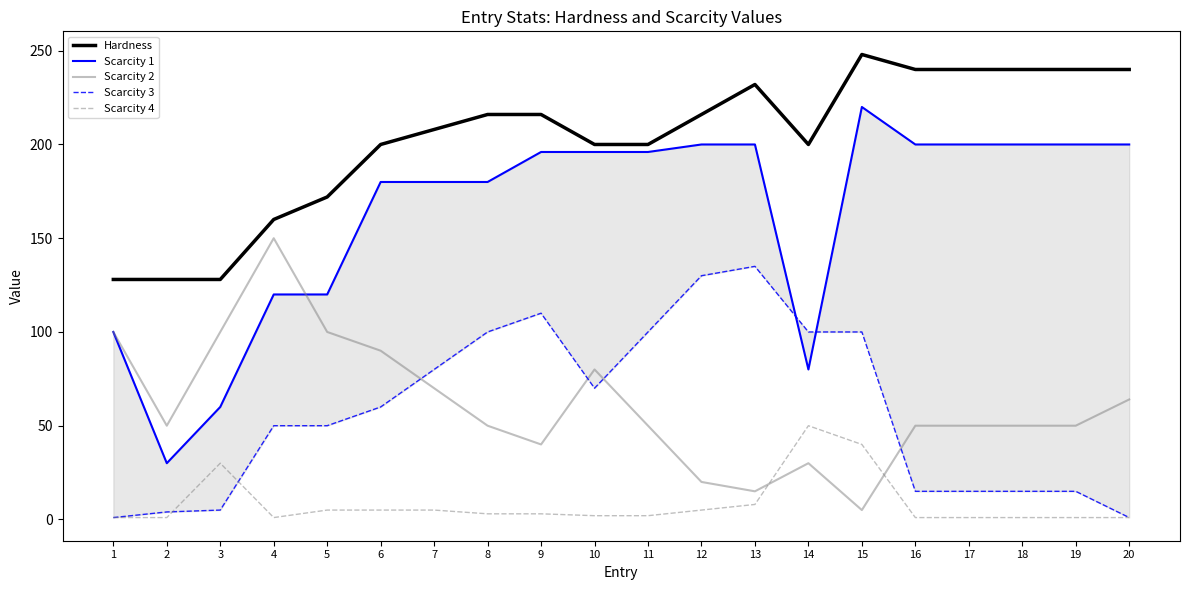

At which category is the sum across all series the highest?

15